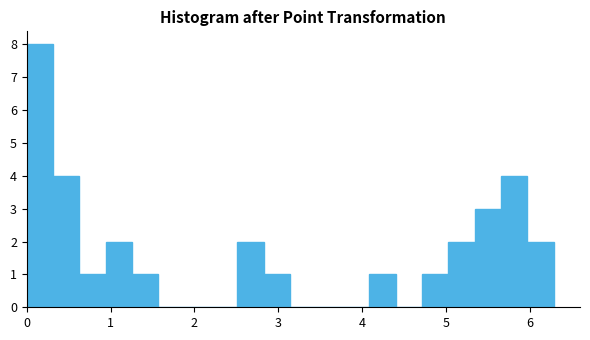

Read against the x-axis, roughly where is the centre of the tallest bar?

0.2